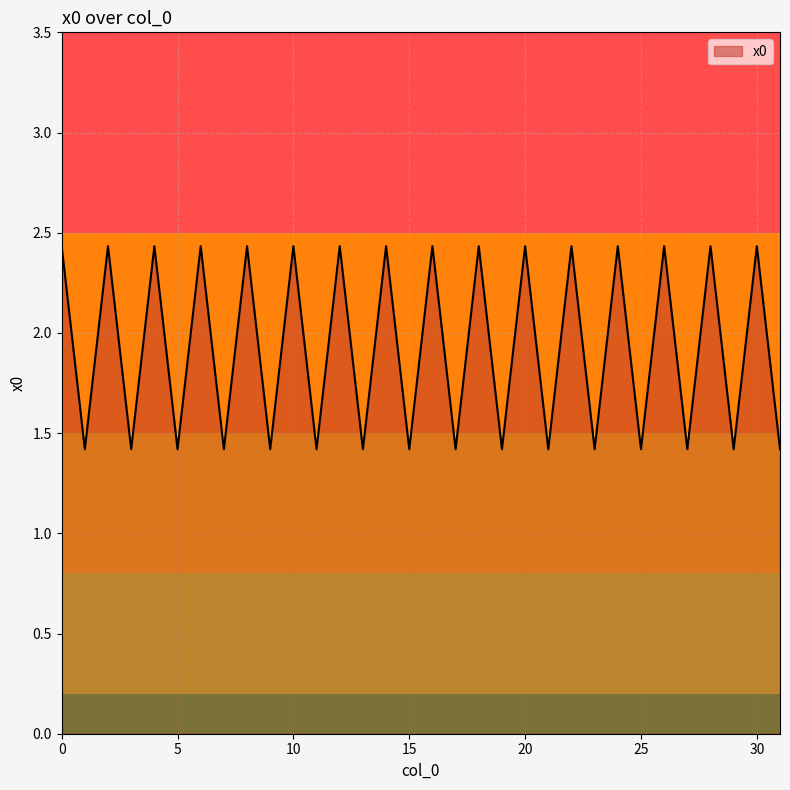

What is the greatest value displayed?

2.4